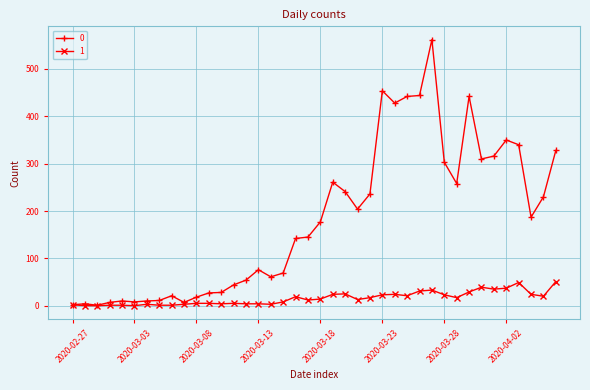

True or false: 0 has more than 0 interior local peaks.

True